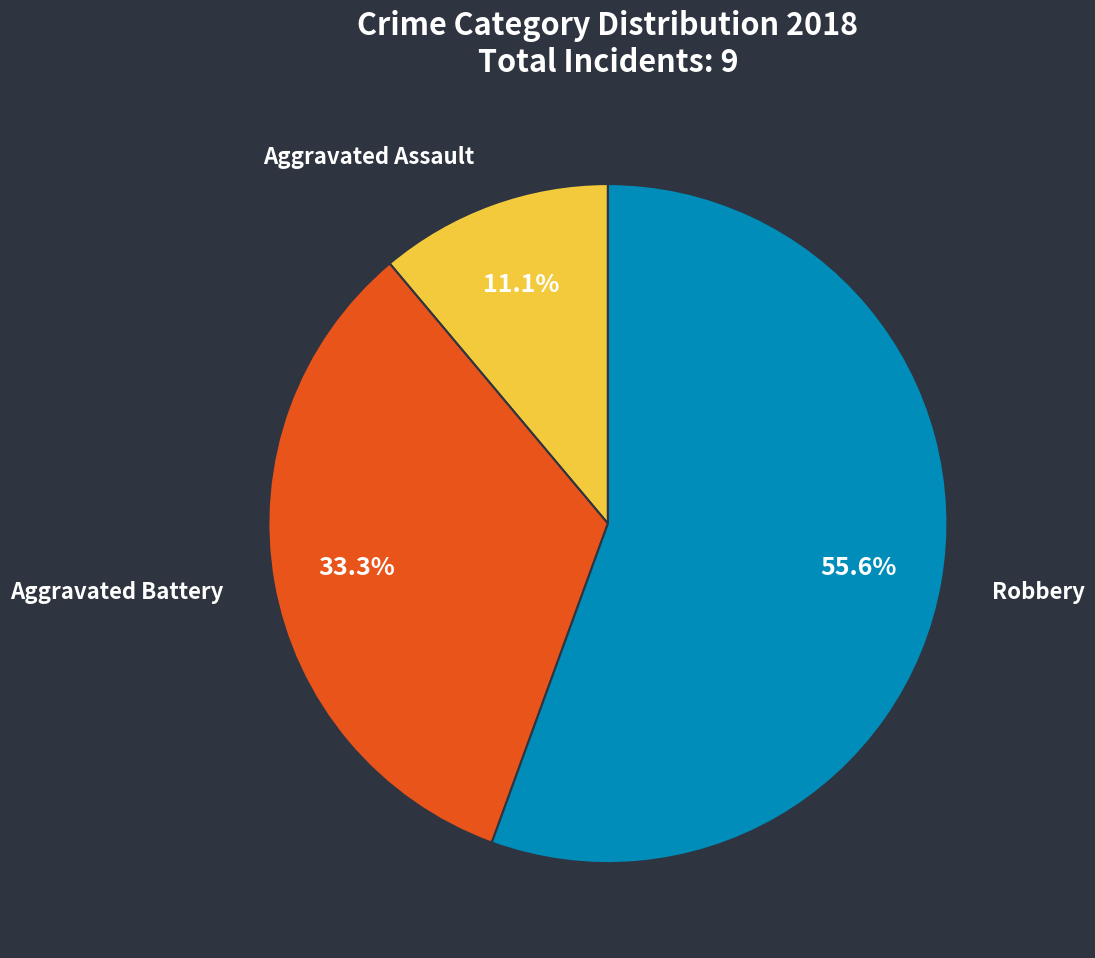

Does any single category account for the majority?

Yes